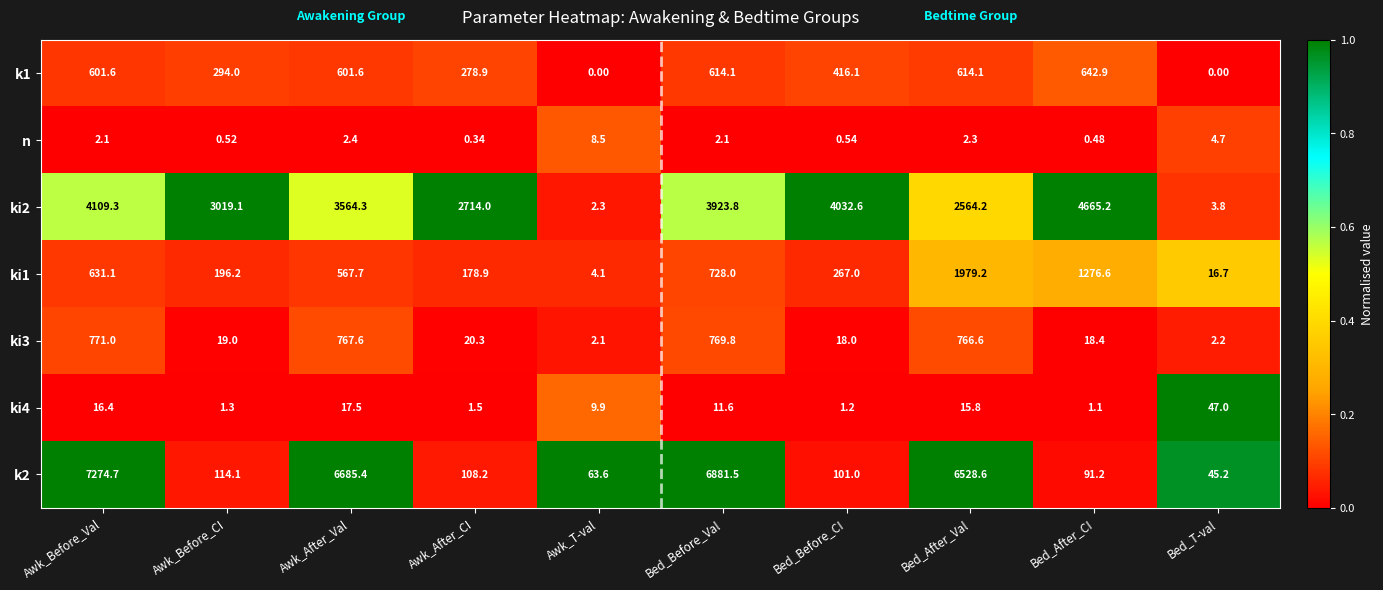

Where is ki4 nearest to the value 24?

Awk_After_Val